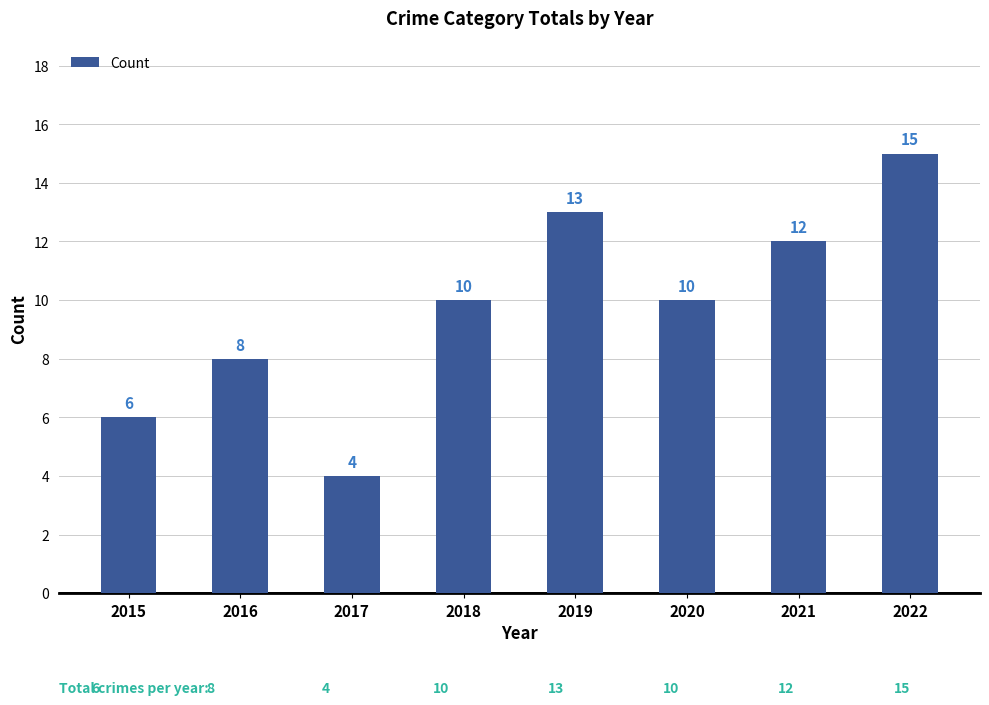

What is the change in value from 2018 to 2021?

+2